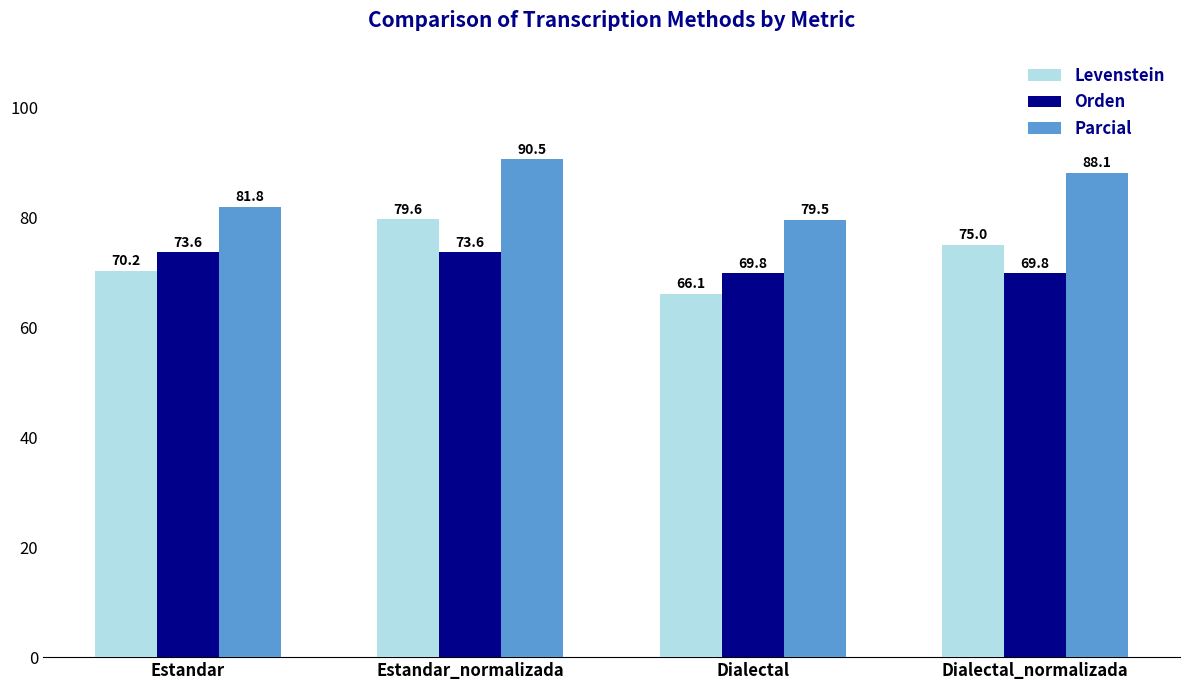

Reading left to right, transcribe all the data shown in this chart.

Levenstein: 70.2	79.6	66.1	75.0
Orden: 73.6	73.6	69.8	69.8
Parcial: 81.8	90.5	79.5	88.1